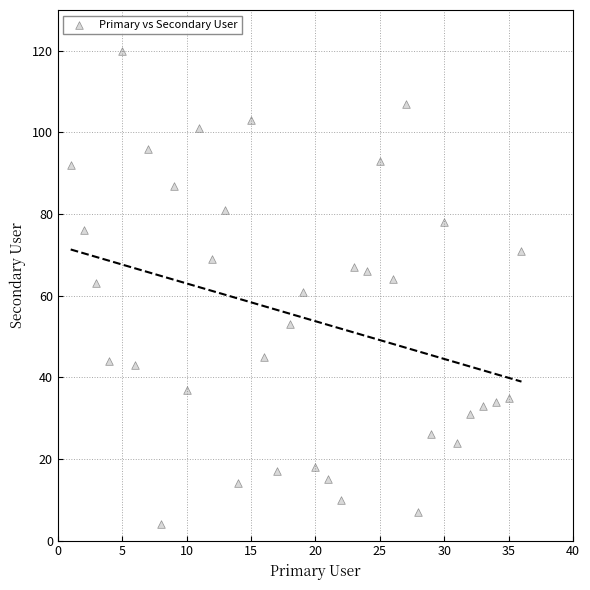

What is the range of X values (max minus min)?

35